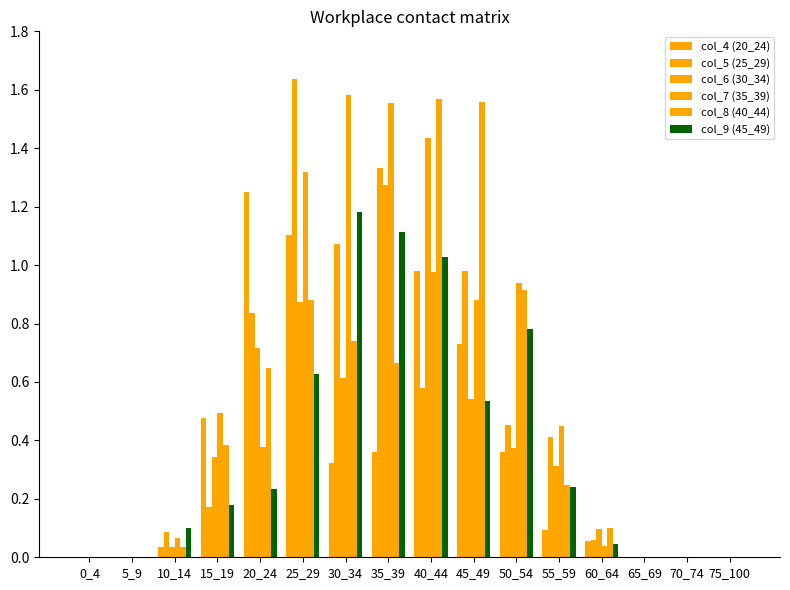

How many data points does each series have?

16